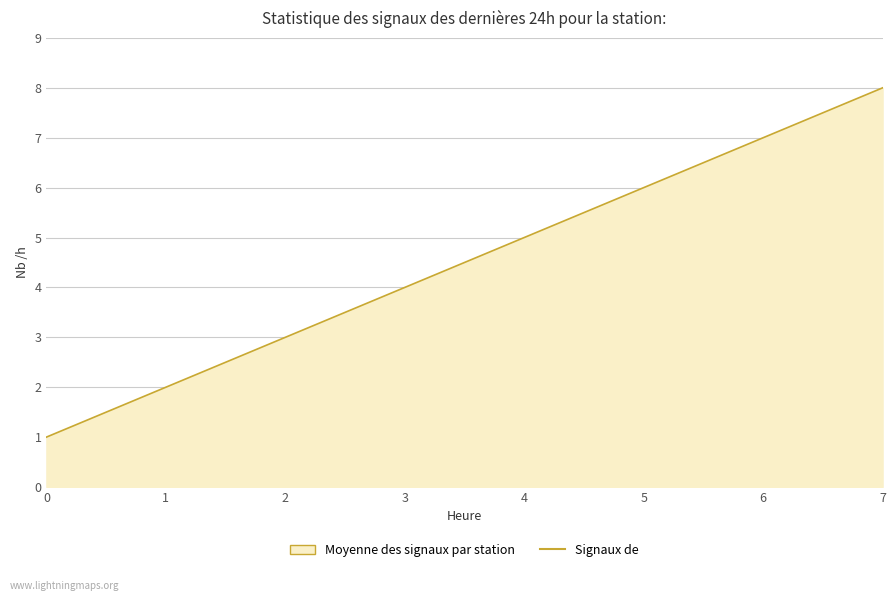

What is the difference between the maximum and second lowest values?

6